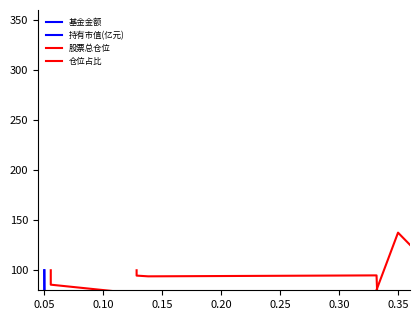

What is the value of the 基金金额 point at the 2nd from the left?

30.1